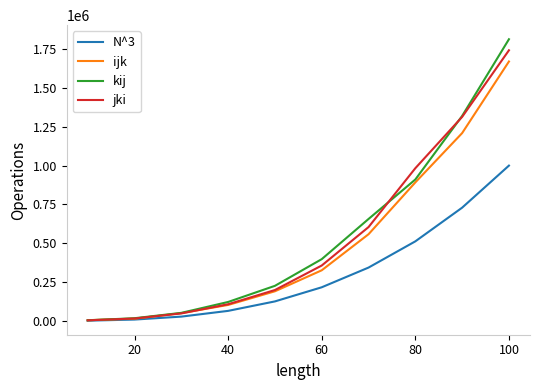

What is the highest value of the ijk series?

1670770